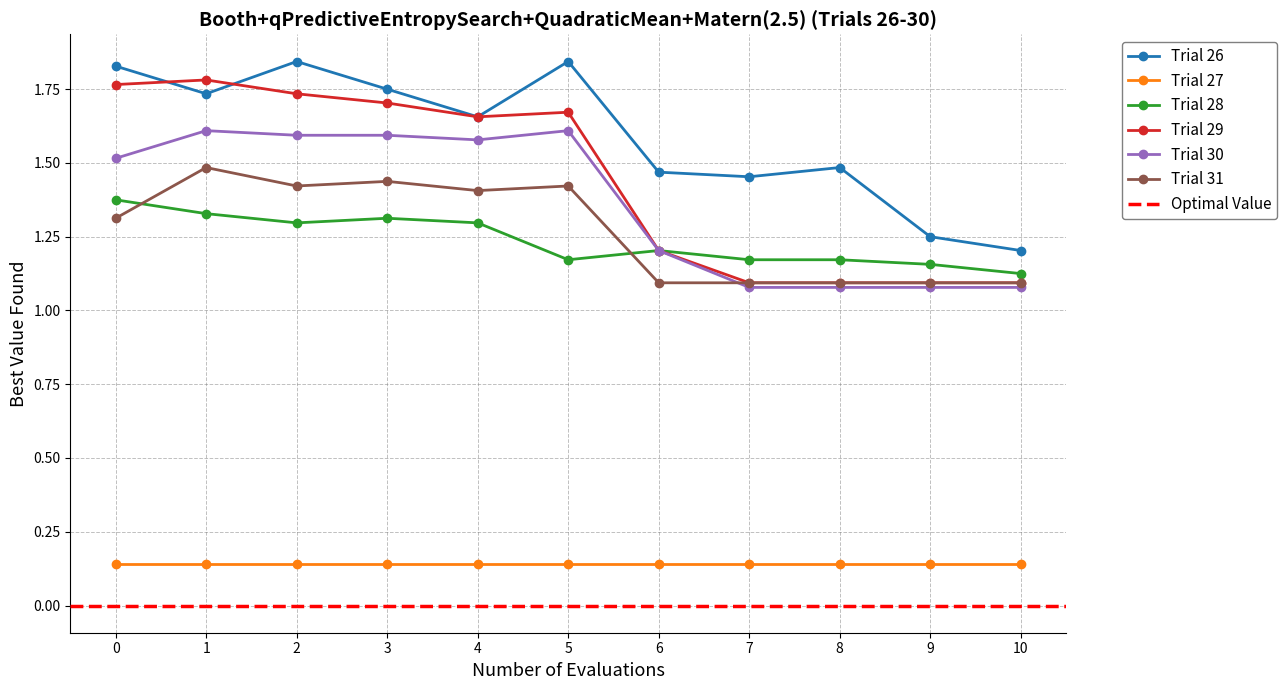

How many Trial 26 values are between 1 and 2?

11